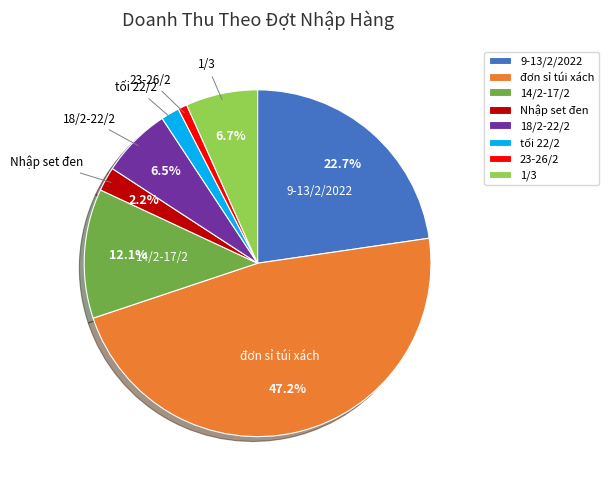

Is 23-26/2 the majority of the pie?

No